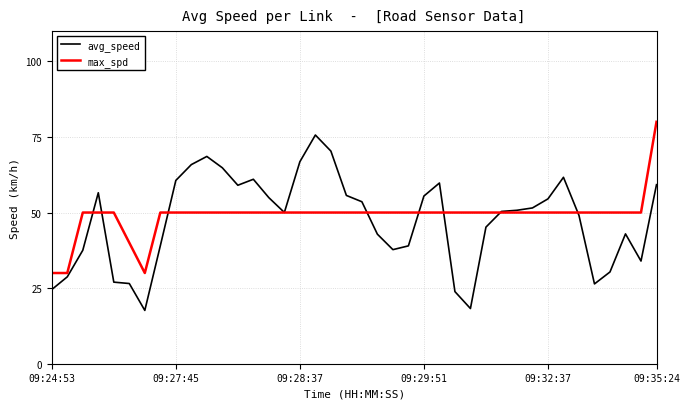

What is the greatest value displayed?

80.0